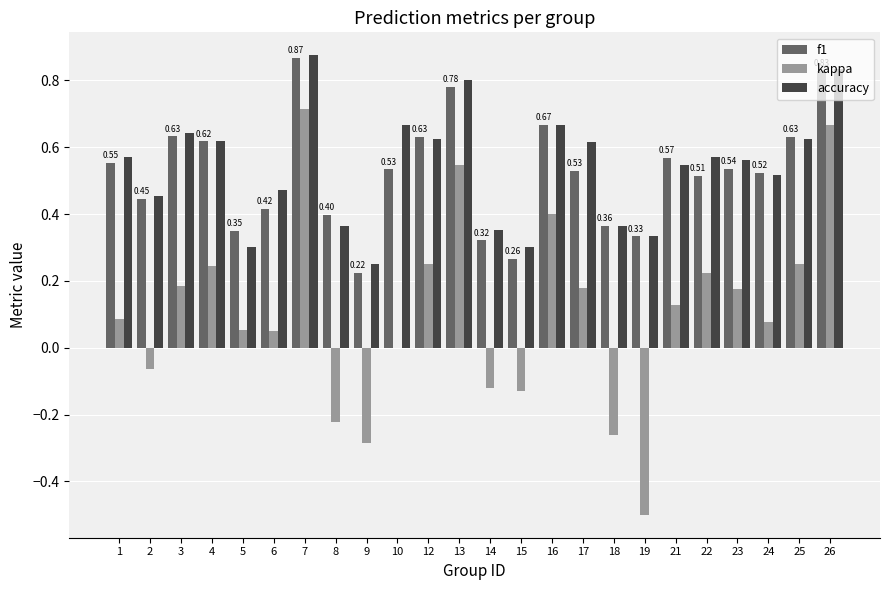

Which series changed the most between 3 and 15?

f1